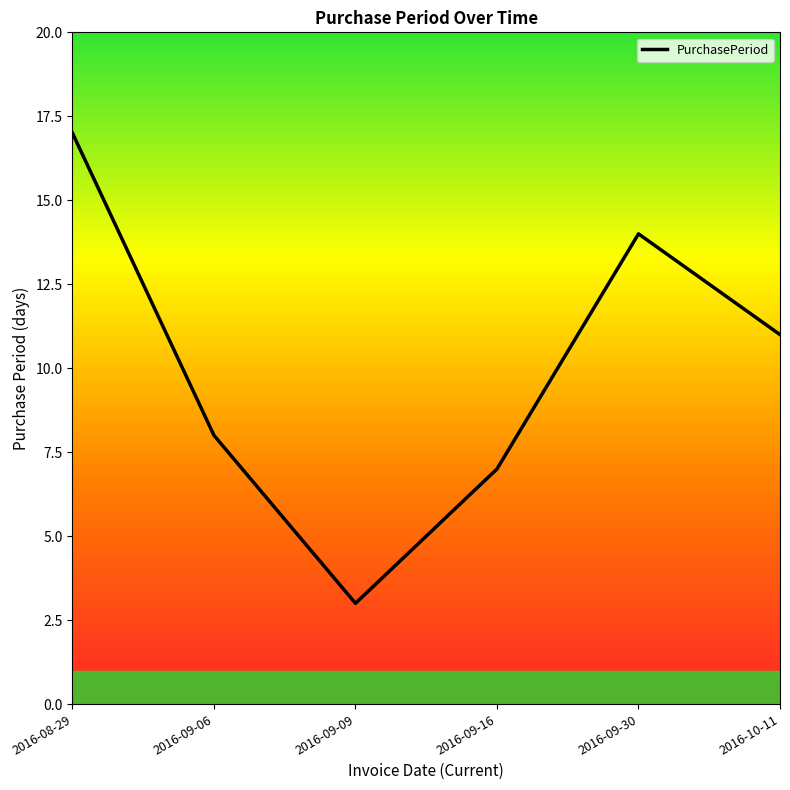

Between 2016-09-16 and 2016-09-30, which is larger?

2016-09-30